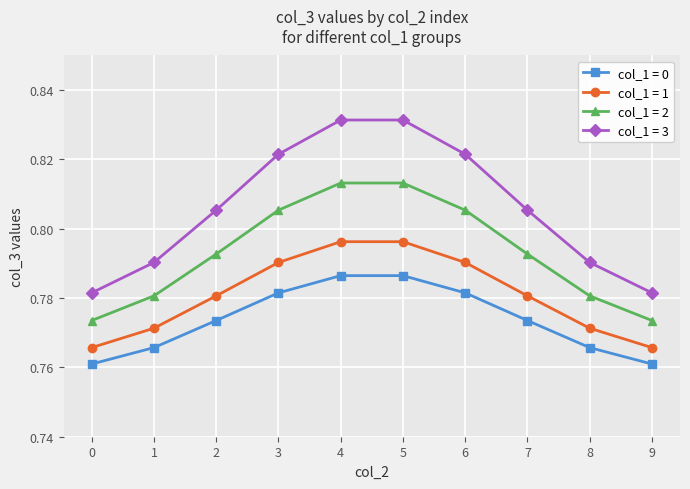

At 6, list the series in order from largest to smallest.

col_1 = 3, col_1 = 2, col_1 = 1, col_1 = 0